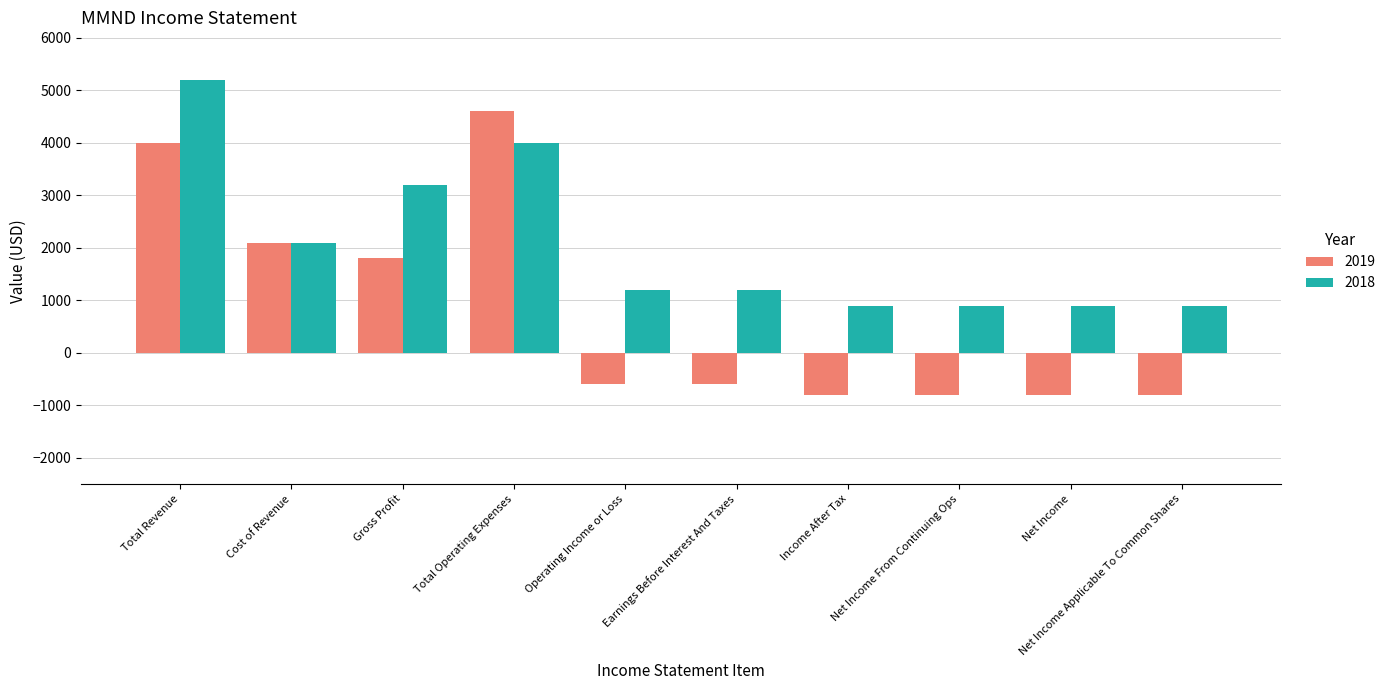

Which category has the highest value in the 2018 series?

Total Revenue